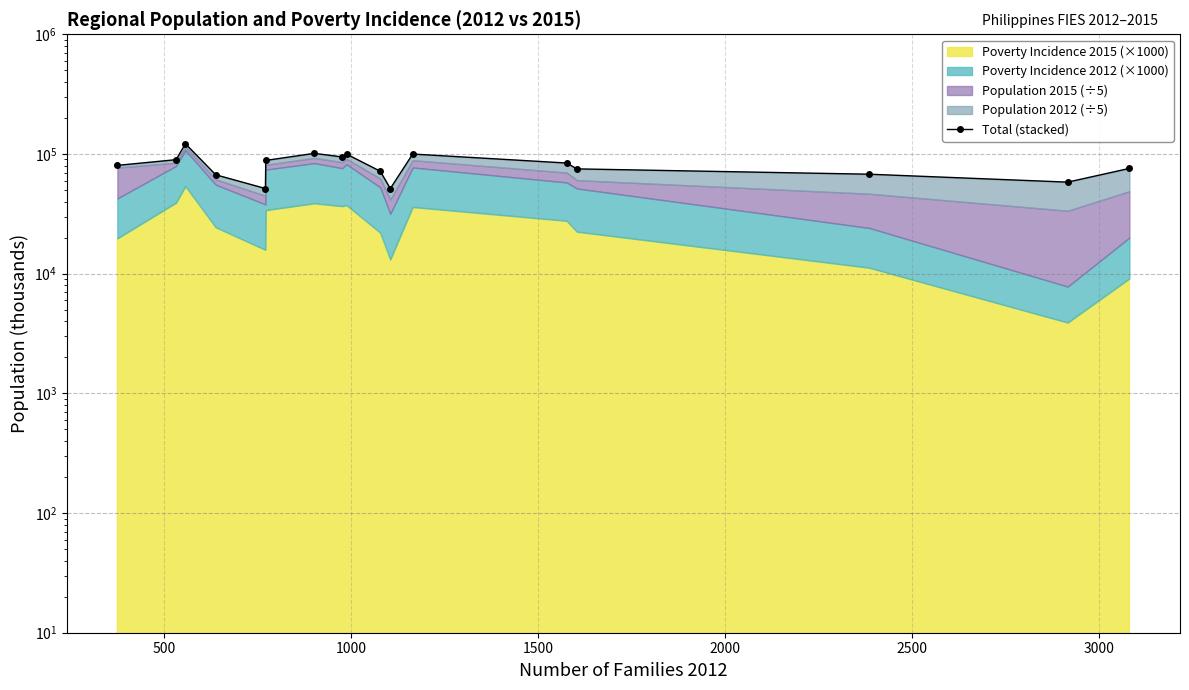

Does the chart display data point markers on the line(s)?

Yes